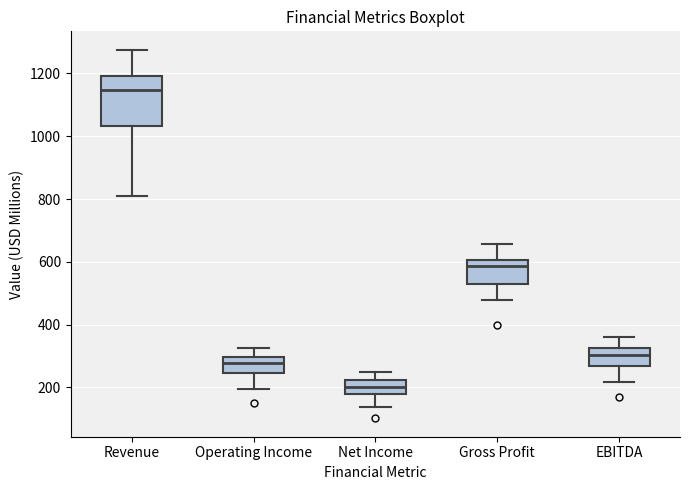

Reading left to right, transcribe this box plot: for each box, give where its median line is, the range the box spans, and where its two whiskers end, as read against the y-axis. The values are not printed on the chart, so give them approximately, as read against the axis.

Revenue: median 1140, box 1040 to 1200, whiskers 800 to 1280
Operating Income: median 280, box 240 to 300, whiskers 200 to 320
Net Income: median 200, box 180 to 220, whiskers 140 to 240
Gross Profit: median 580, box 520 to 600, whiskers 480 to 660
EBITDA: median 300, box 260 to 320, whiskers 220 to 360